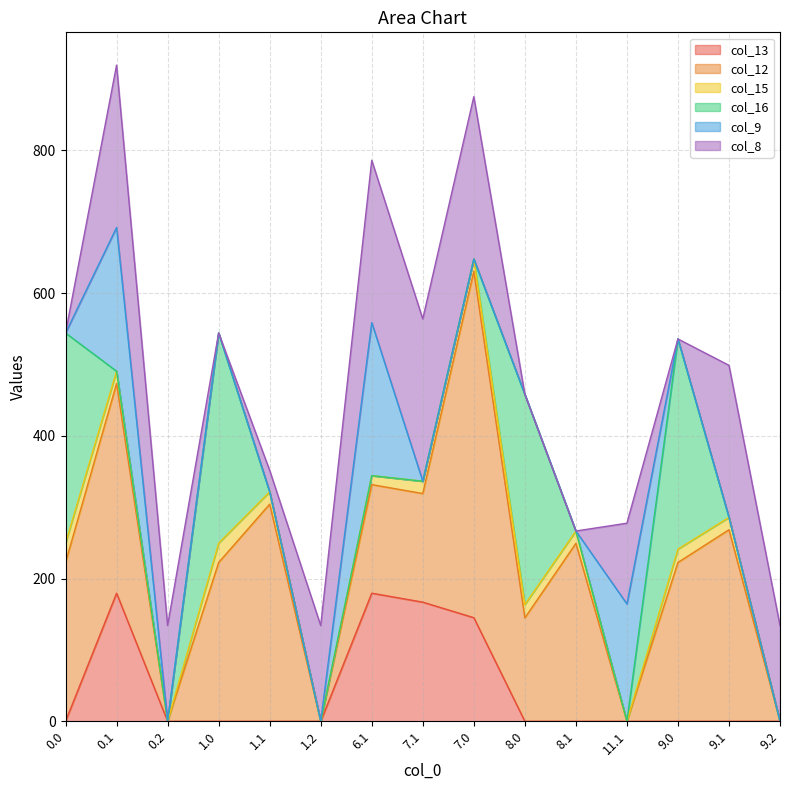

The value of col_13 at 1.0 is 0.0. True or false?

True